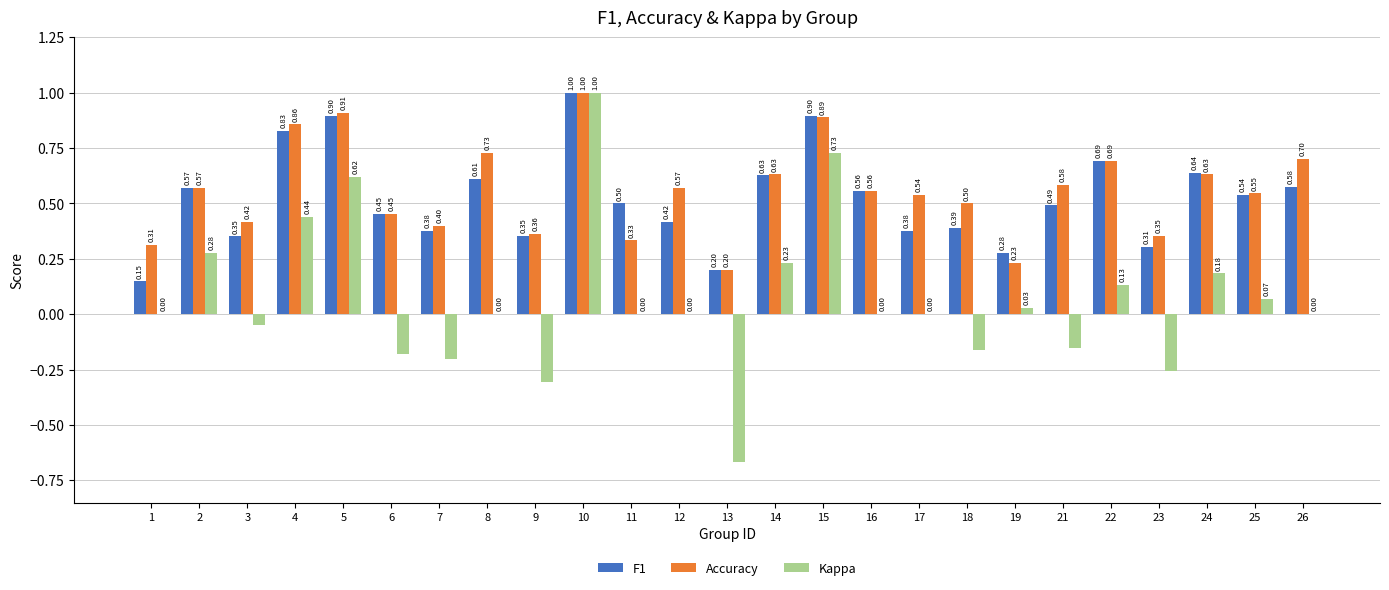

What is the sum of all F1 values?

13.1